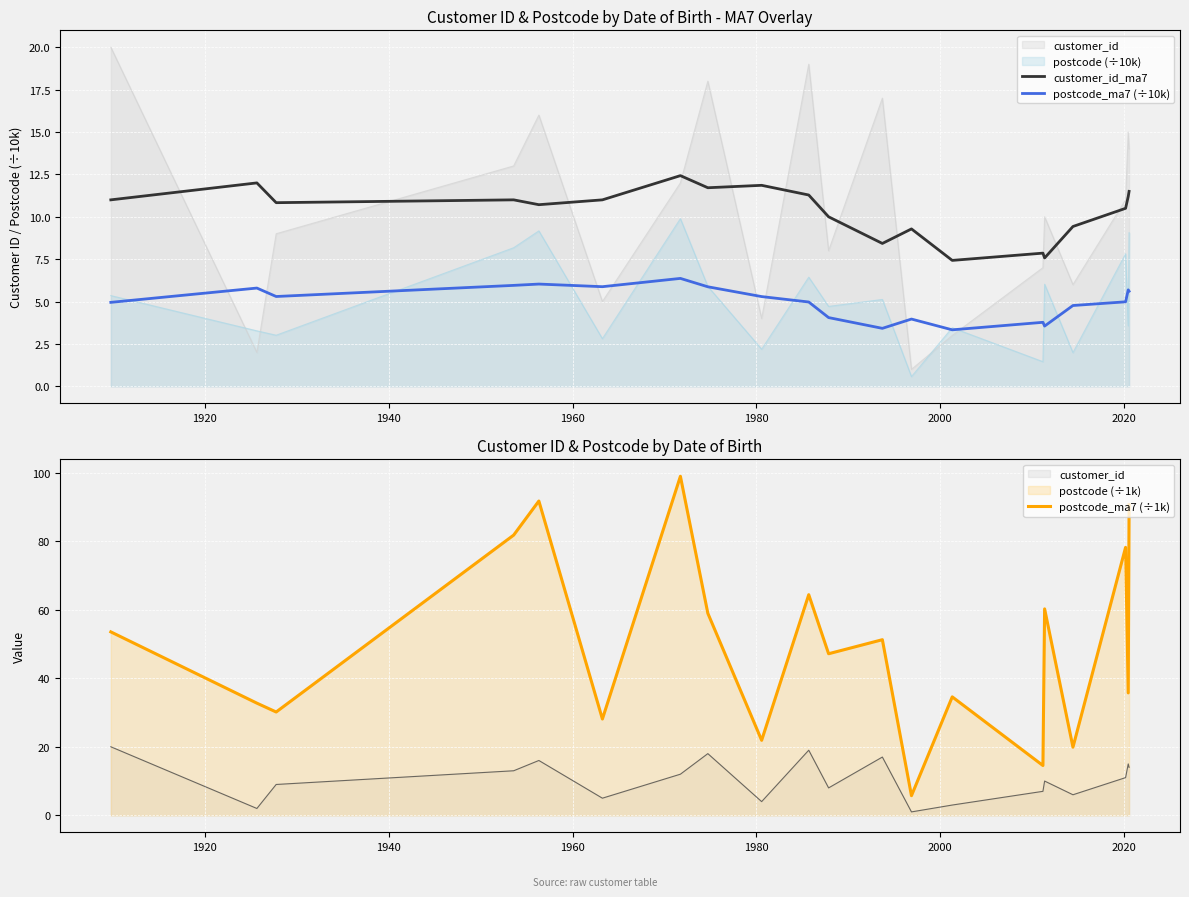

At how many categories does at least one series exceed 98?

1